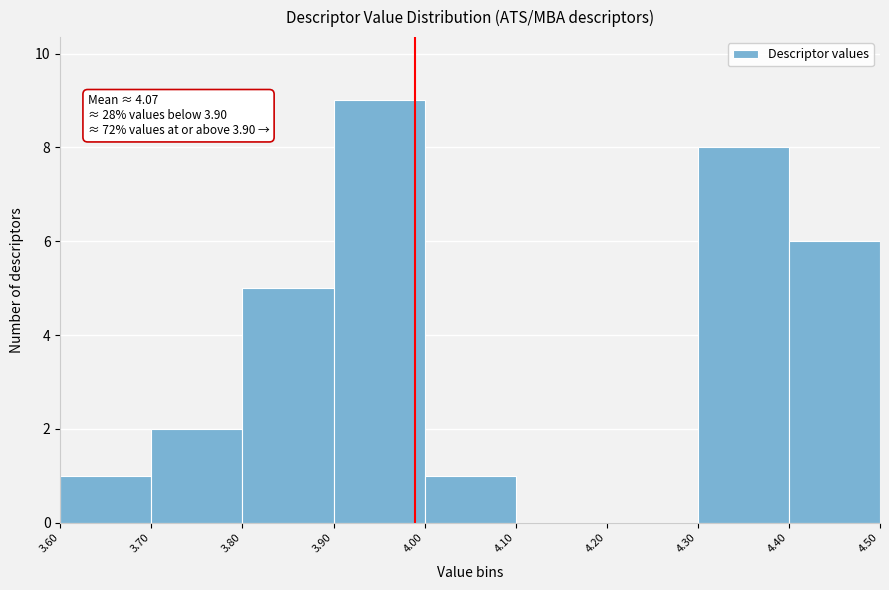

Which range on the x-axis has the tallest bar?

3.90 to 4.00